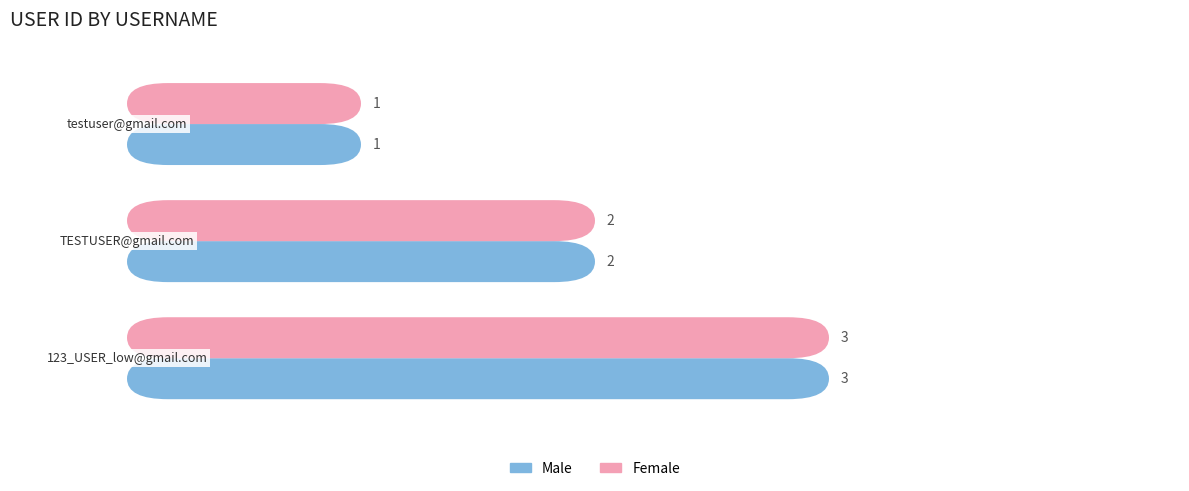

What is the total value across all series at −1?

2